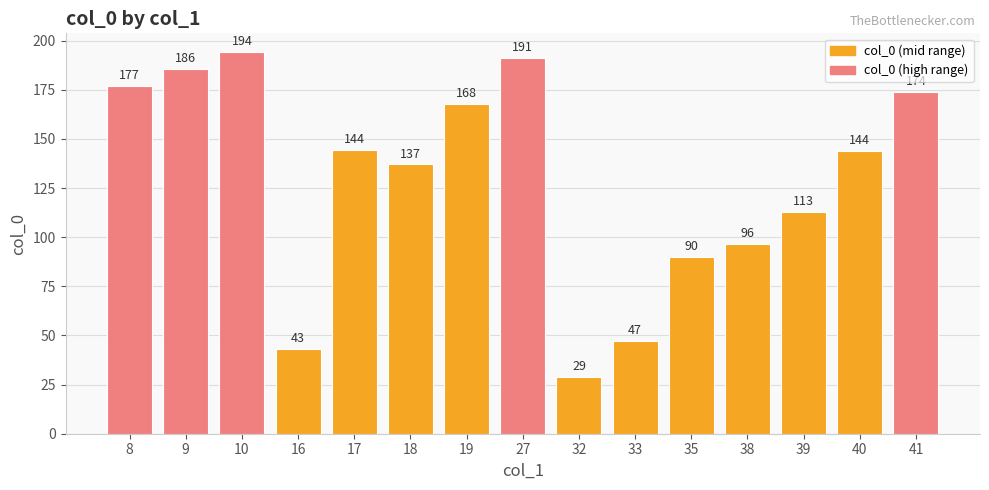

At which label is the value closest to 111?

39